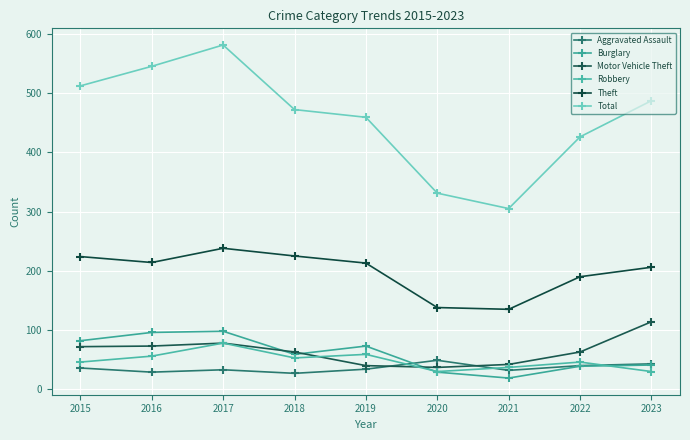

Is the value of Aggravated Assault at 2019 greater than the value of Motor Vehicle Theft at 2023?

No